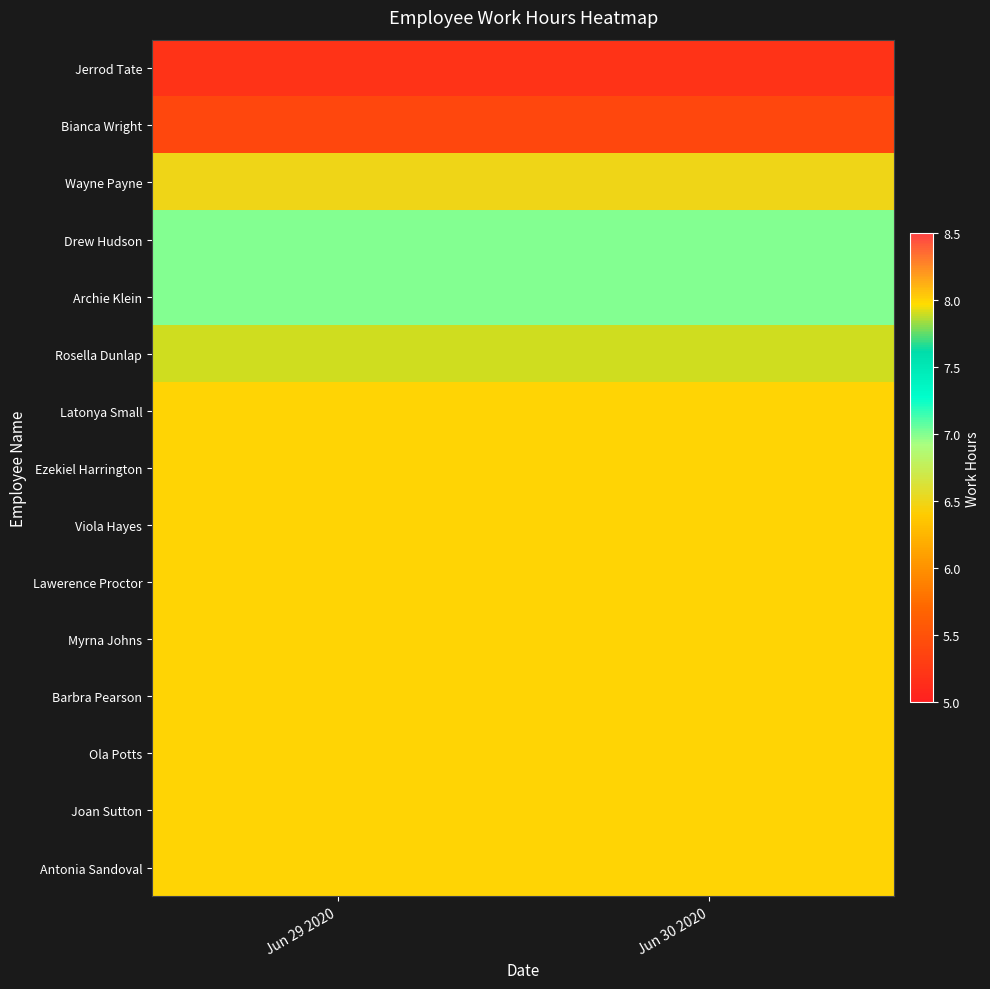

What is the smallest value displayed?

5.2